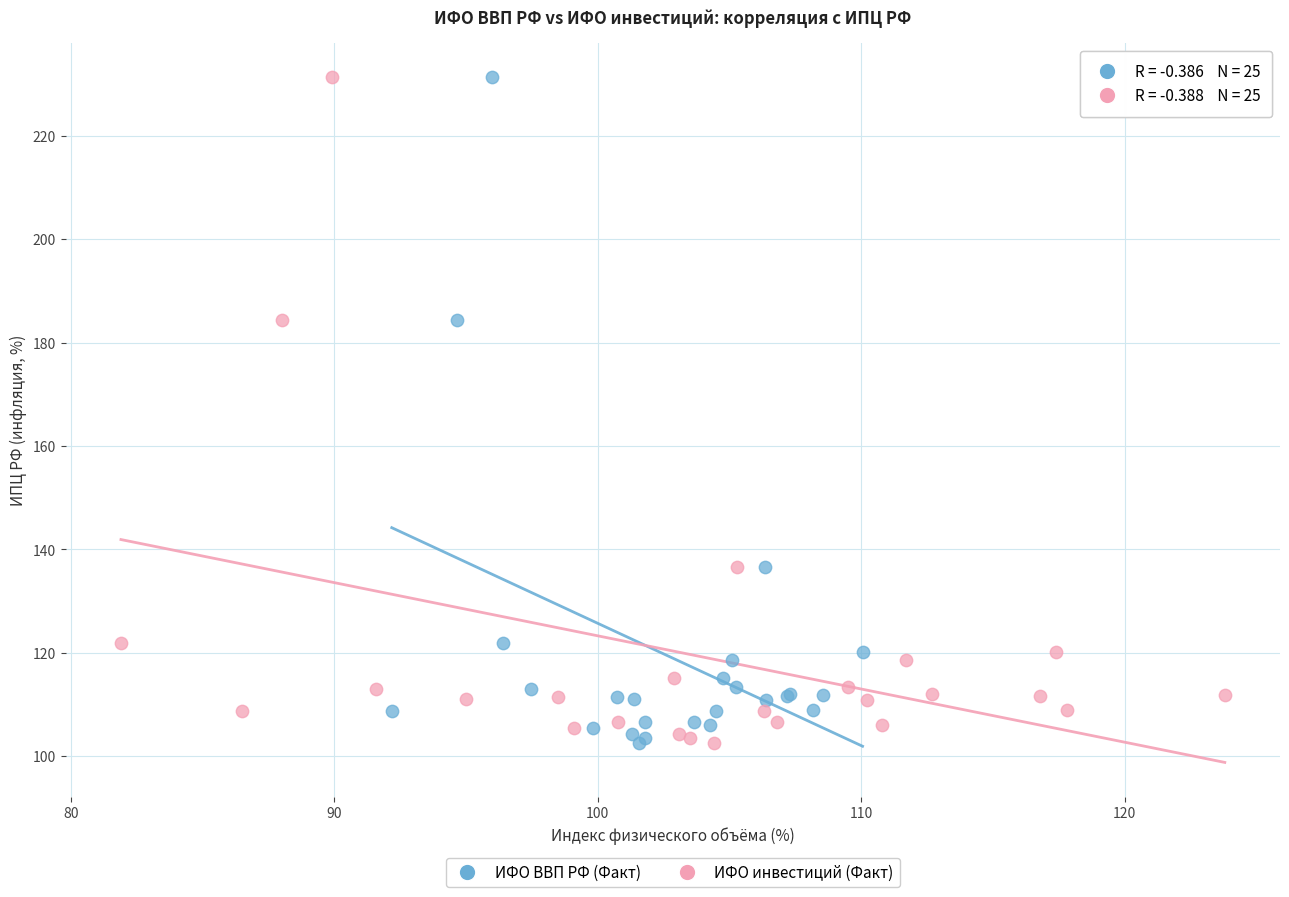

What are all the series names shown in the legend?

ИФО ВВП РФ (Факт), ИФО инвестиций (Факт)